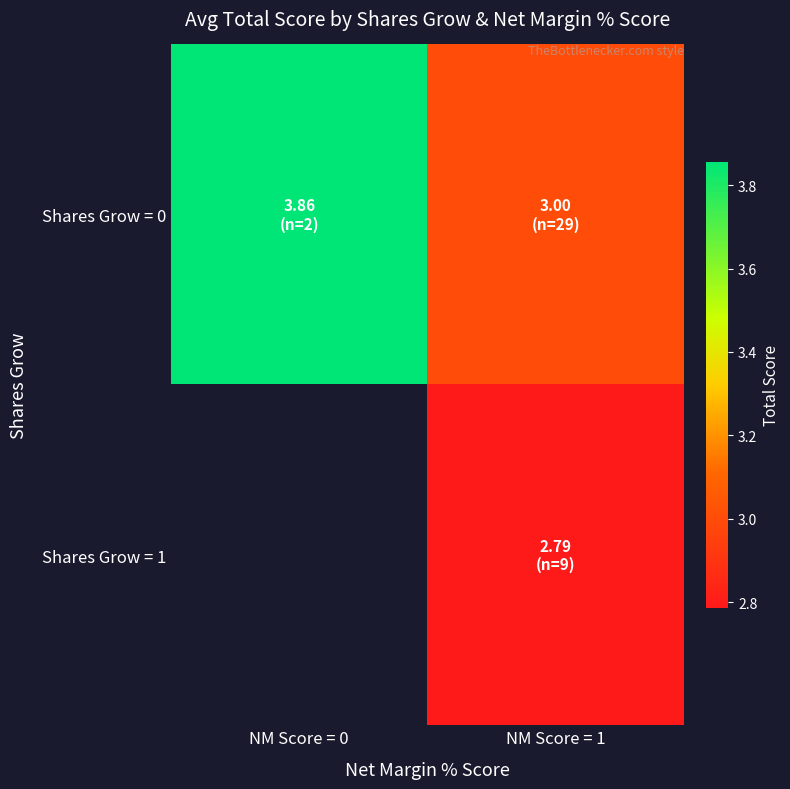

What is the smallest value displayed?

2.8